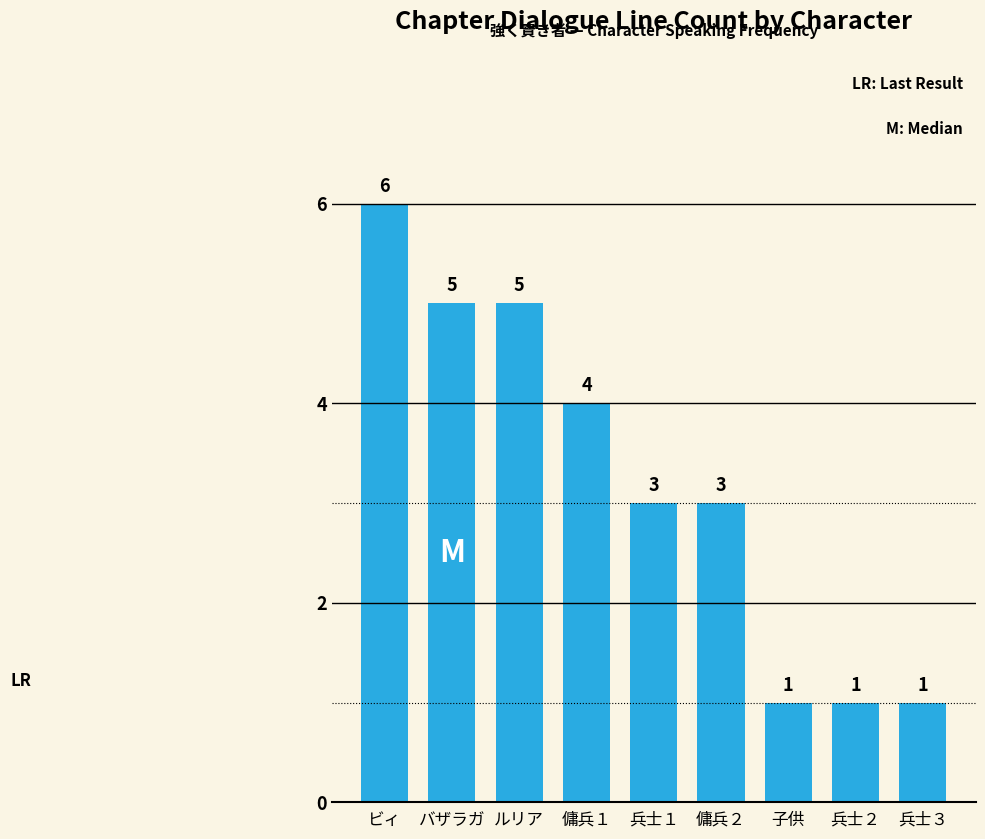

How many data points are less than 3?

3